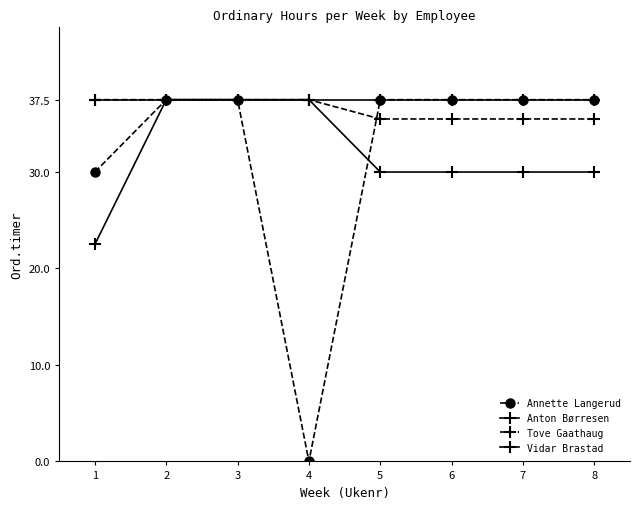

How many series are shown in this chart?

4